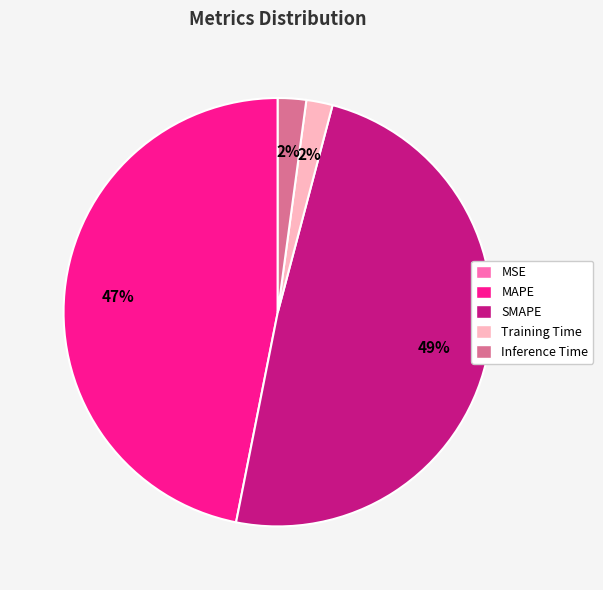

Is there a majority slice in this chart?

No